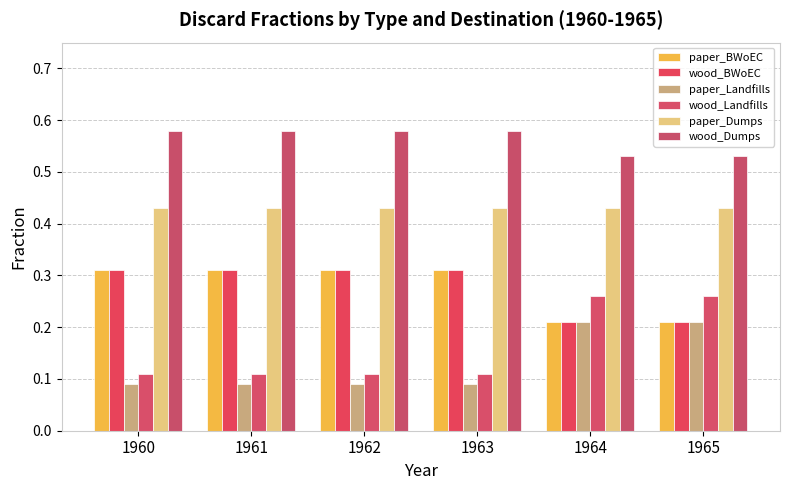

How many bars are there in each group?

6